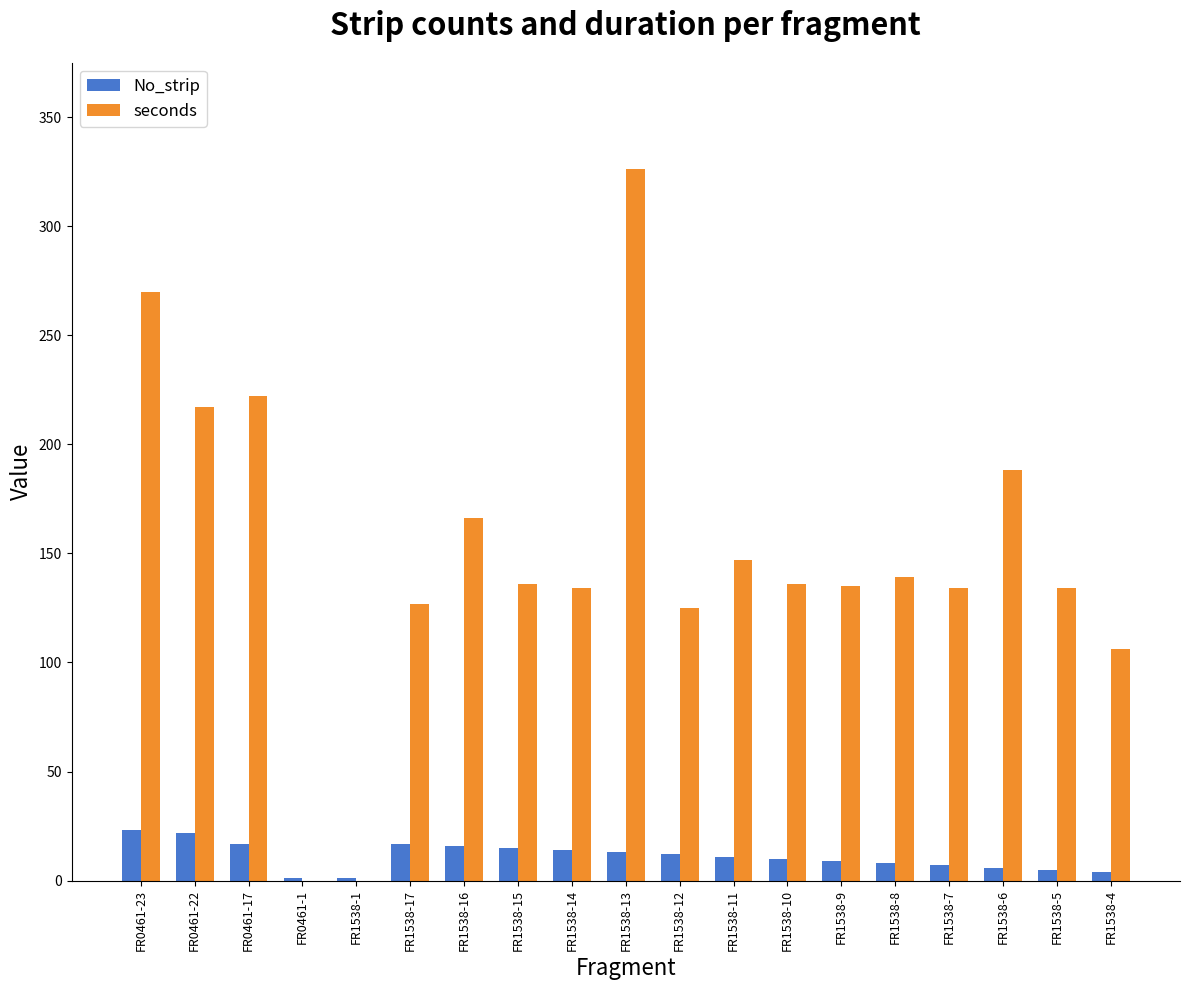

What is the maximum value shown in the chart?

326